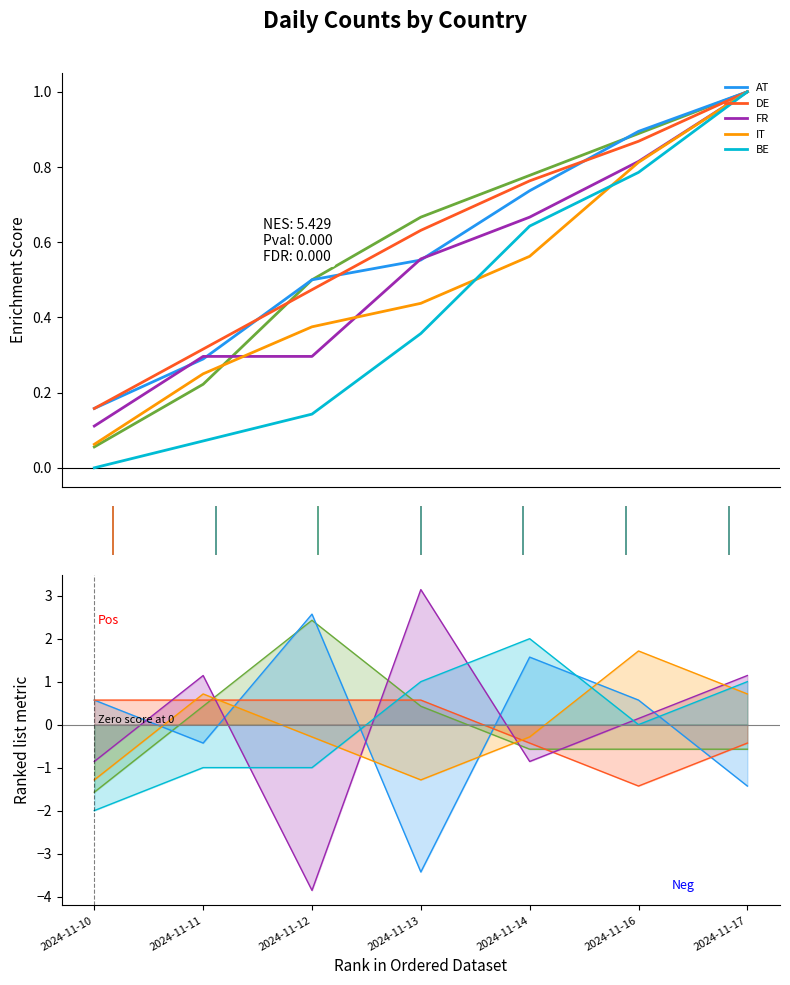

At how many categories does at least one series exceed 0?

7